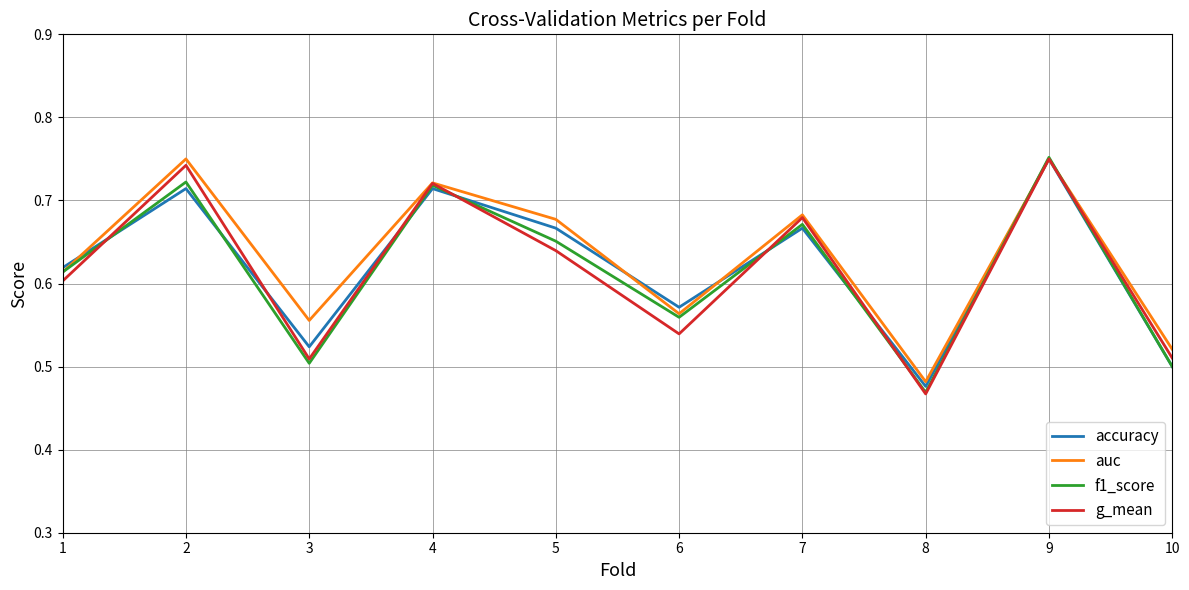

Count the g_mean values in the range 0 to 1.

10